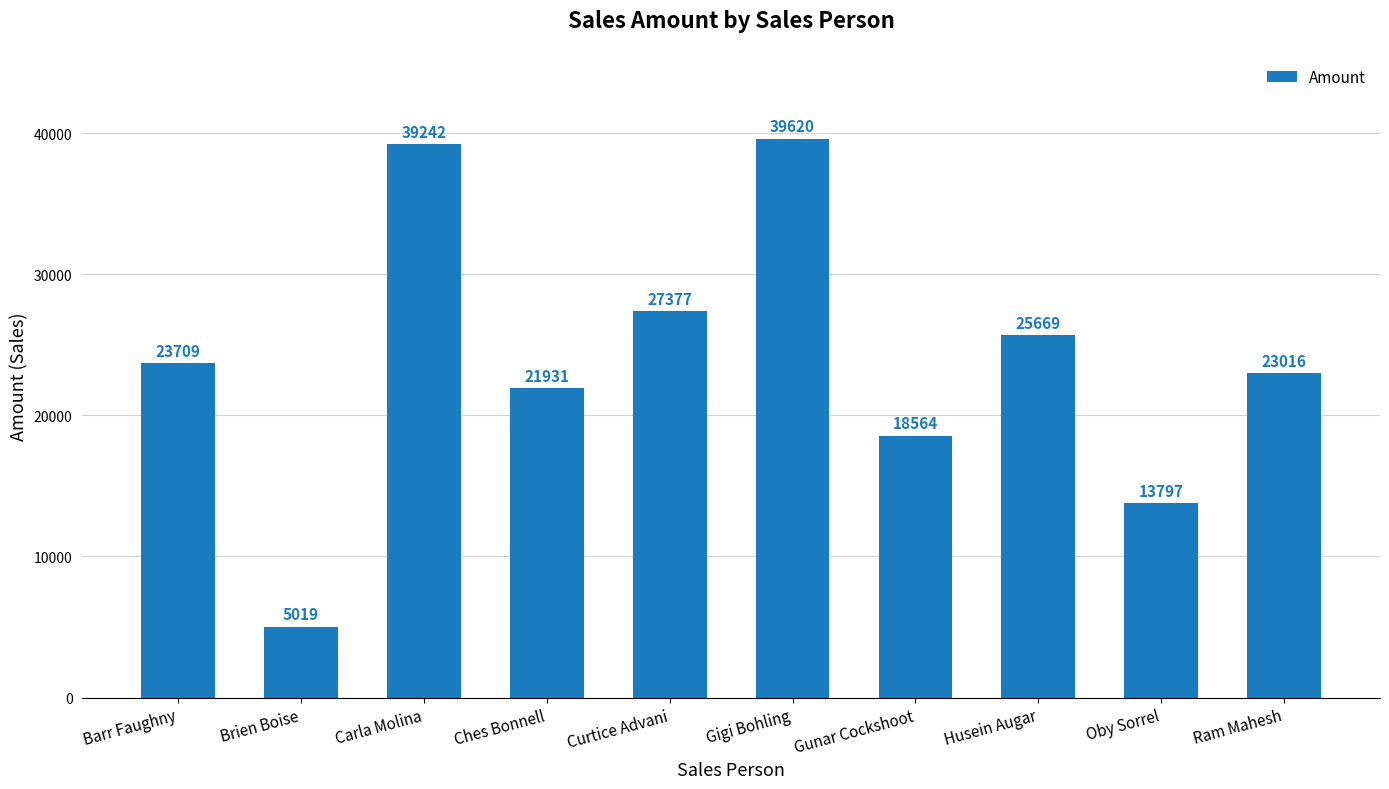

Which label corresponds to the smallest value in the chart?

Brien Boise